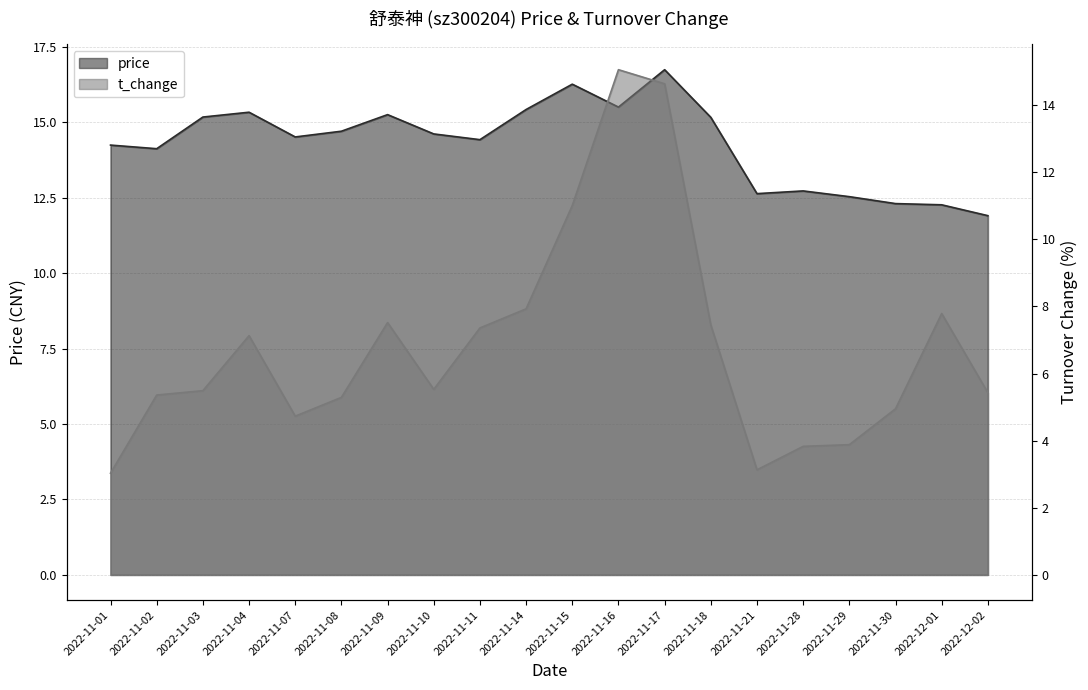

At how many categories does at least one series exceed 14?

14